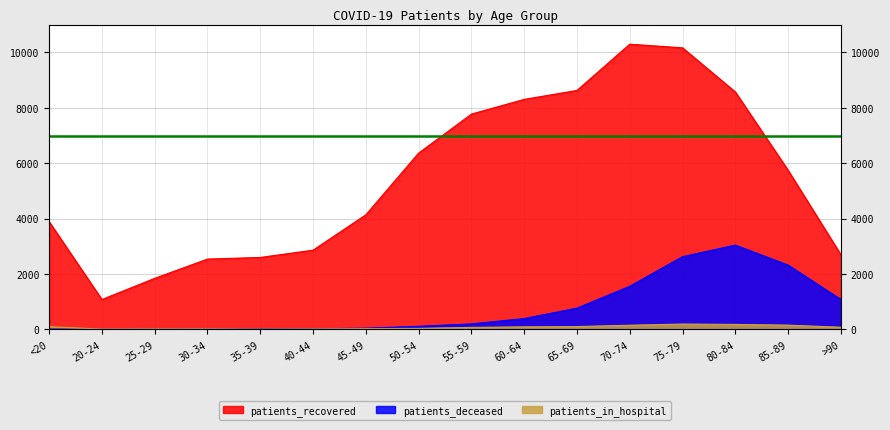

True or false: patients_in_hospital and patients_recovered intersect in this chart.

False